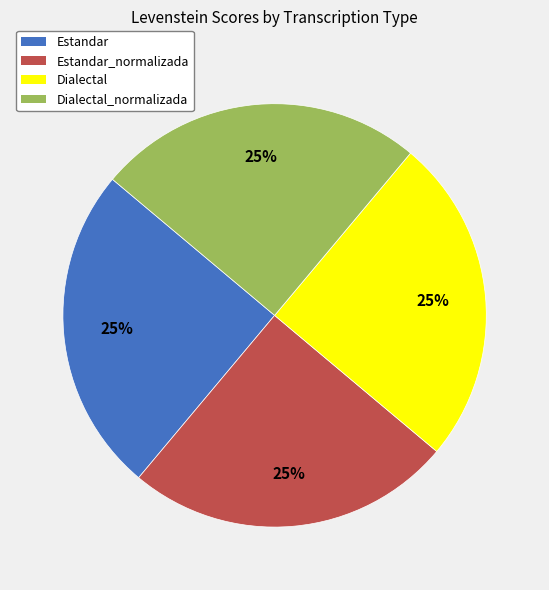

True or false: Dialectal accounts for 25% of the total.

True